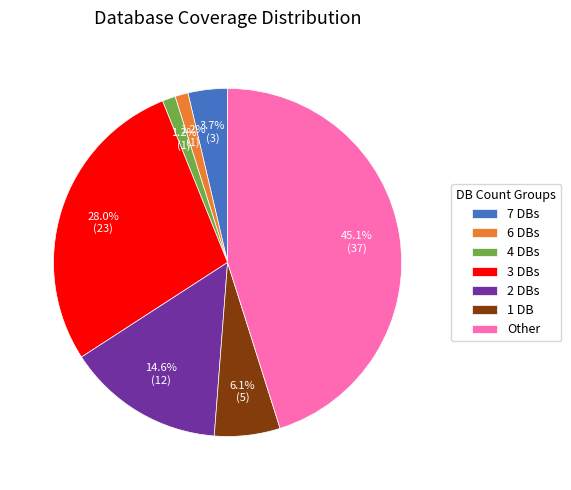

Which category has the biggest portion of the pie?

Other